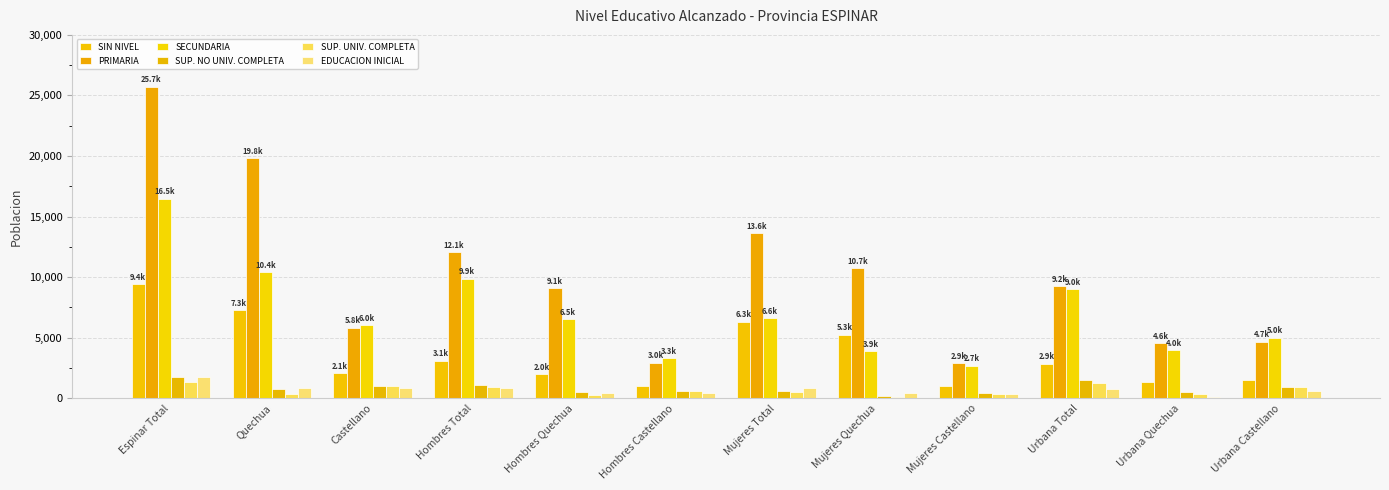

Rank the series at Quechua from lowest to highest value.

SUP. UNIV. COMPLETA, SUP. NO UNIV. COMPLETA, EDUCACION INICIAL, SIN NIVEL, SECUNDARIA, PRIMARIA